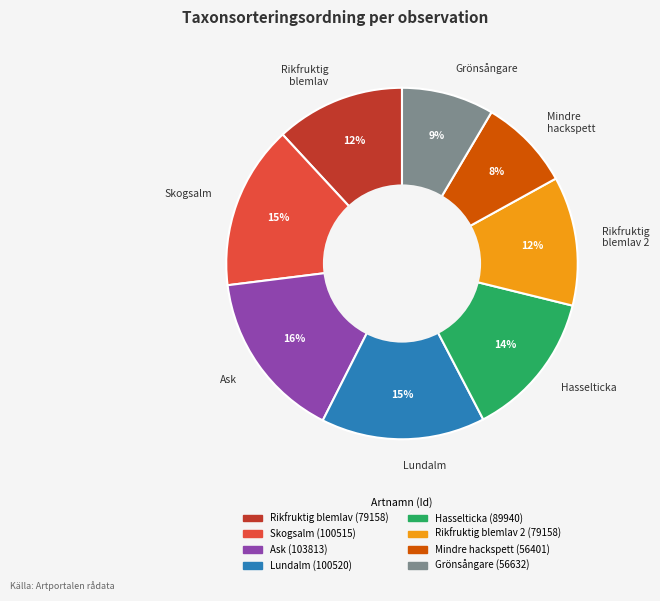

Do Skogsalm and Mindre hackspett together represent more than half of the pie?

No